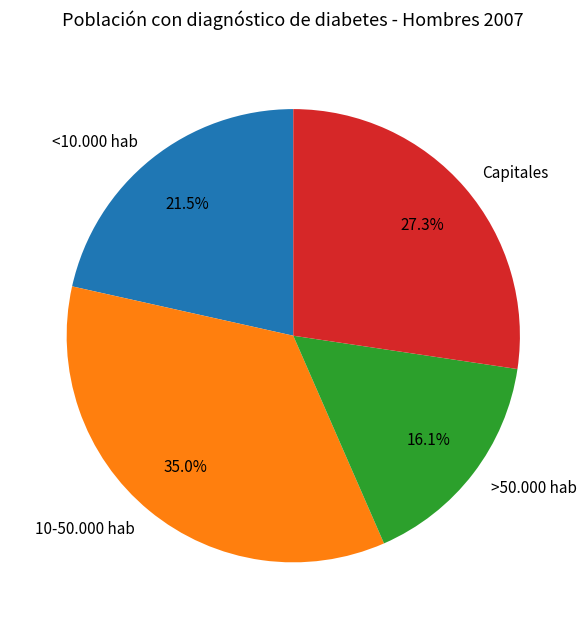

Combined, what portion of the pie is 10-50.000 hab and <10.000 hab?

56.6%